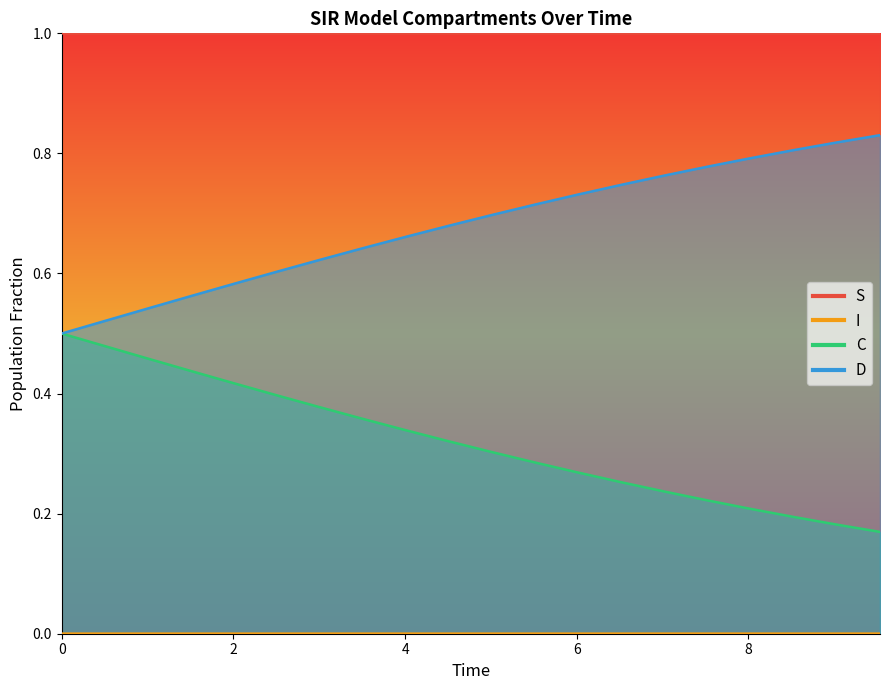

What is the difference between the highest and lowest values at 2?

1.0